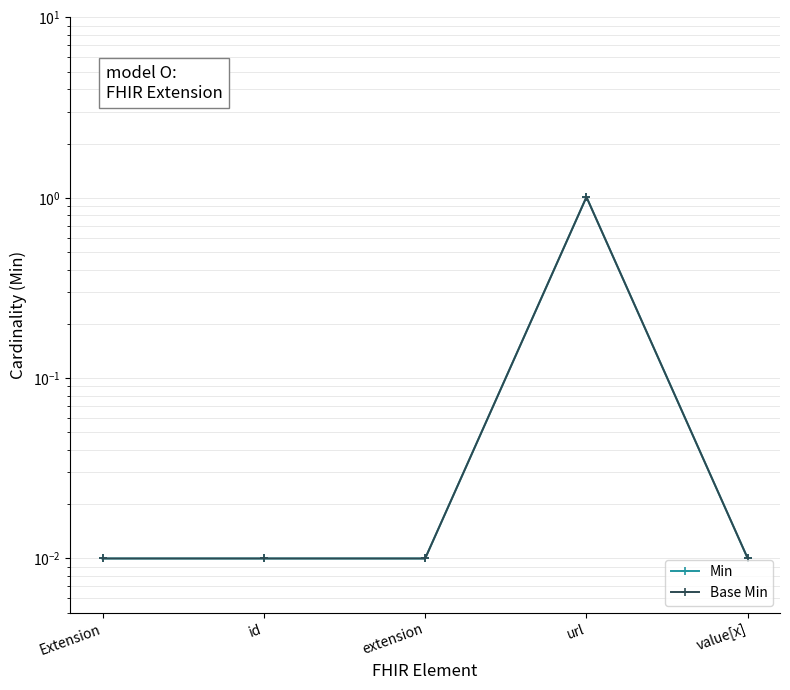

Rank the series at url from highest to lowest value.

Min, Base Min